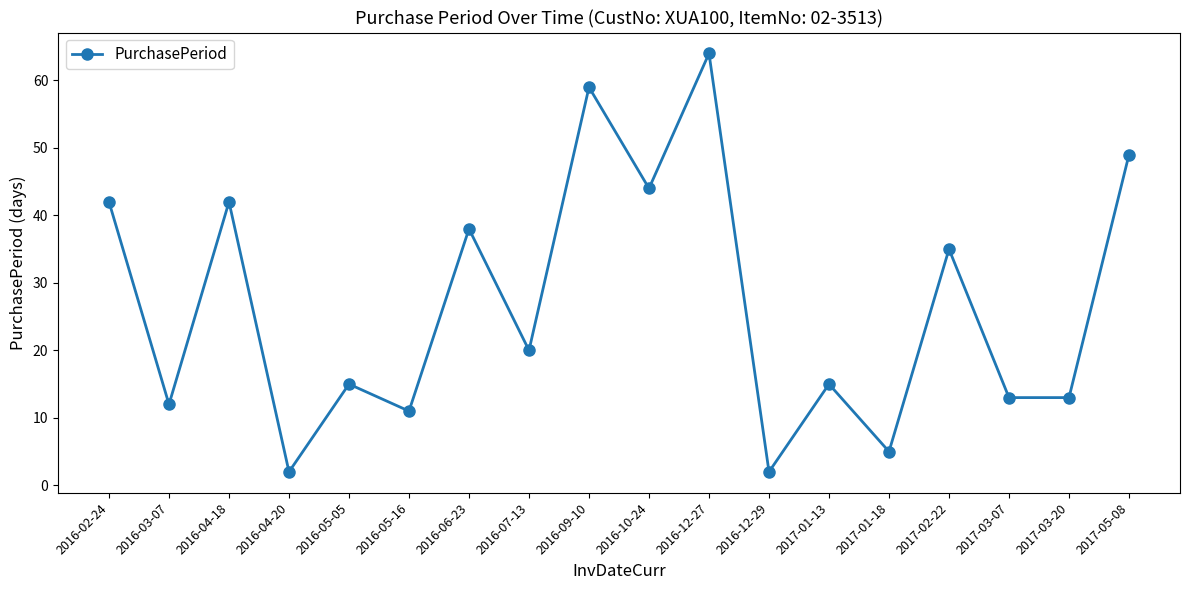

How many categories are shown in the chart?

18